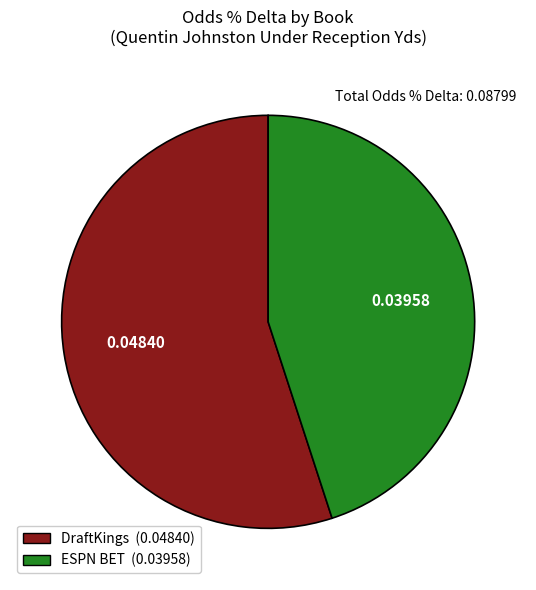

Is the sum of ESPN BET (0.03958) and DraftKings (0.04840) greater than half?

Yes